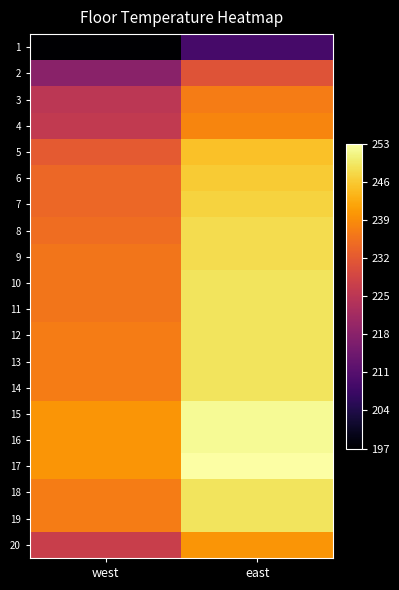

Rank the series by their maximum value, from lowest to highest.

1, 2, 3, 4, 20, 5, 6, 7, 8, 9, 10, 11, 12, 13, 14, 18, 19, 15, 16, 17